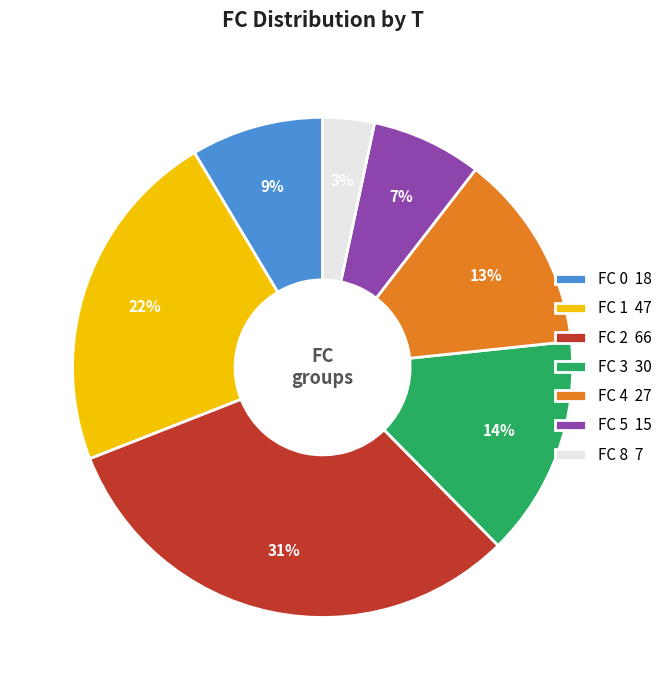

Between FC 3 30 and FC 1 47, which is larger?

FC 1 47